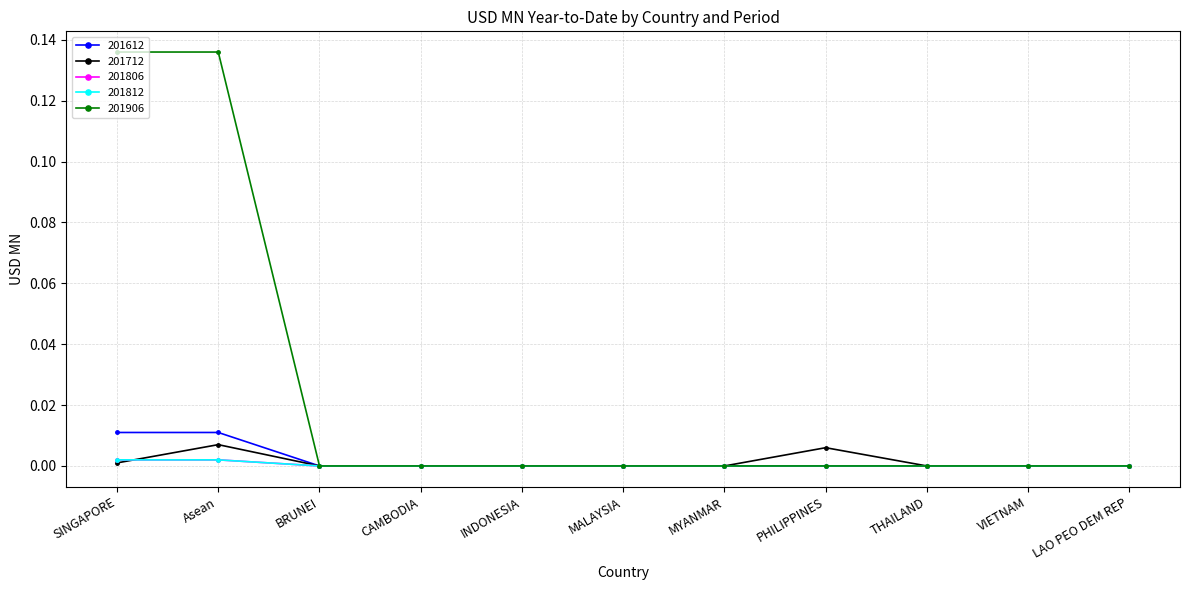

Is this an area chart (filled region under the line)?

No